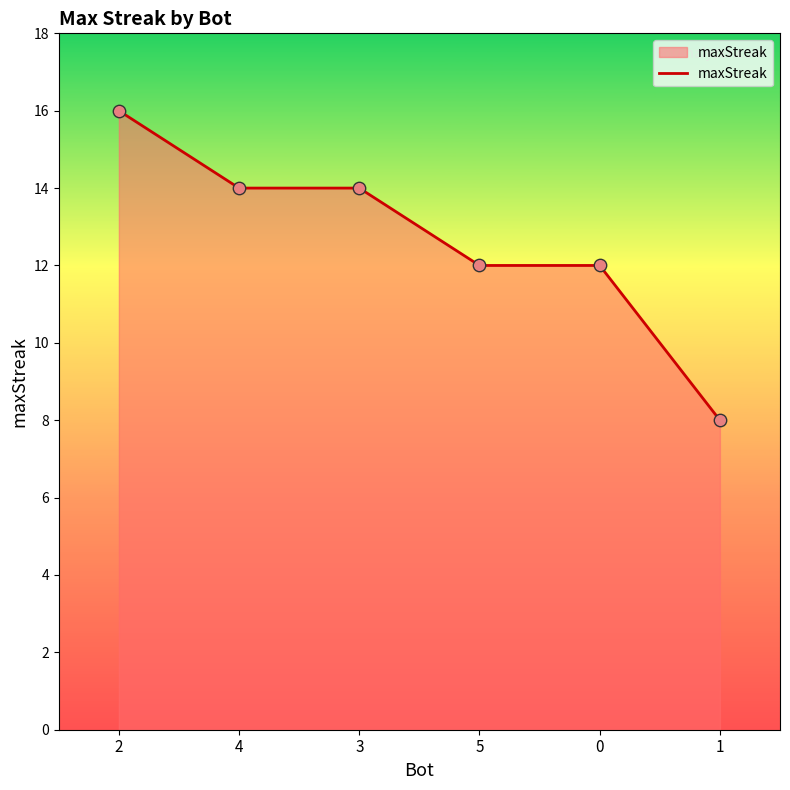

Which has a higher value, 2 or 3?

2